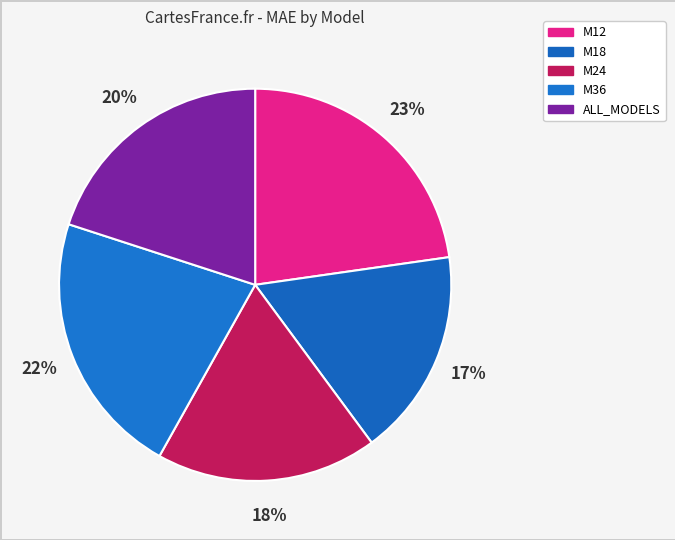

How many slices are in this pie chart?

5